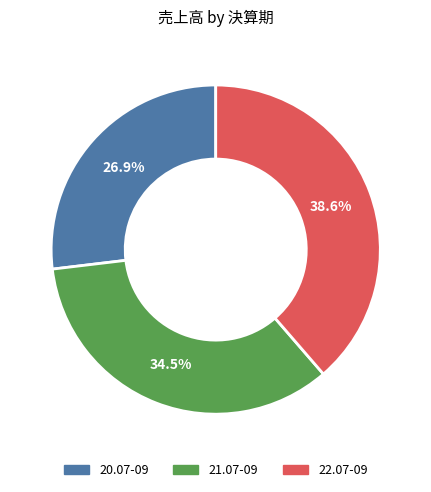

How much of the chart is everything except 20.07-09?

73.1%